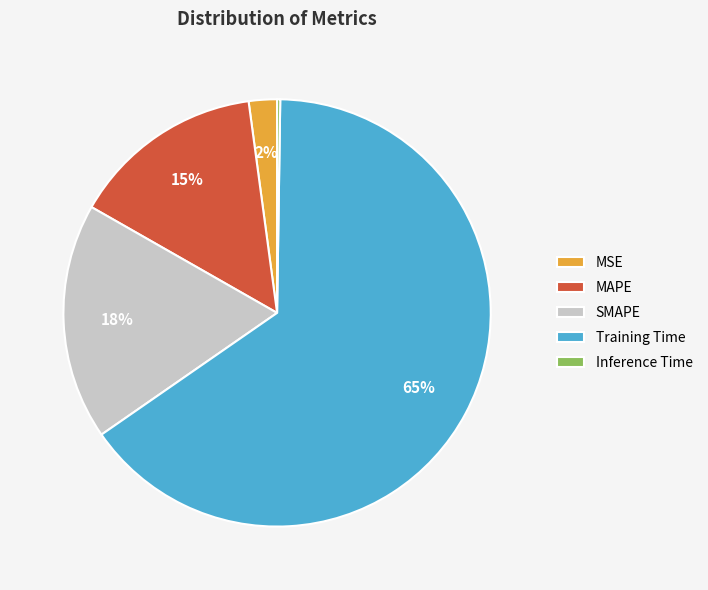

What percentage is the MAPE slice, to the nearest percent?

15%